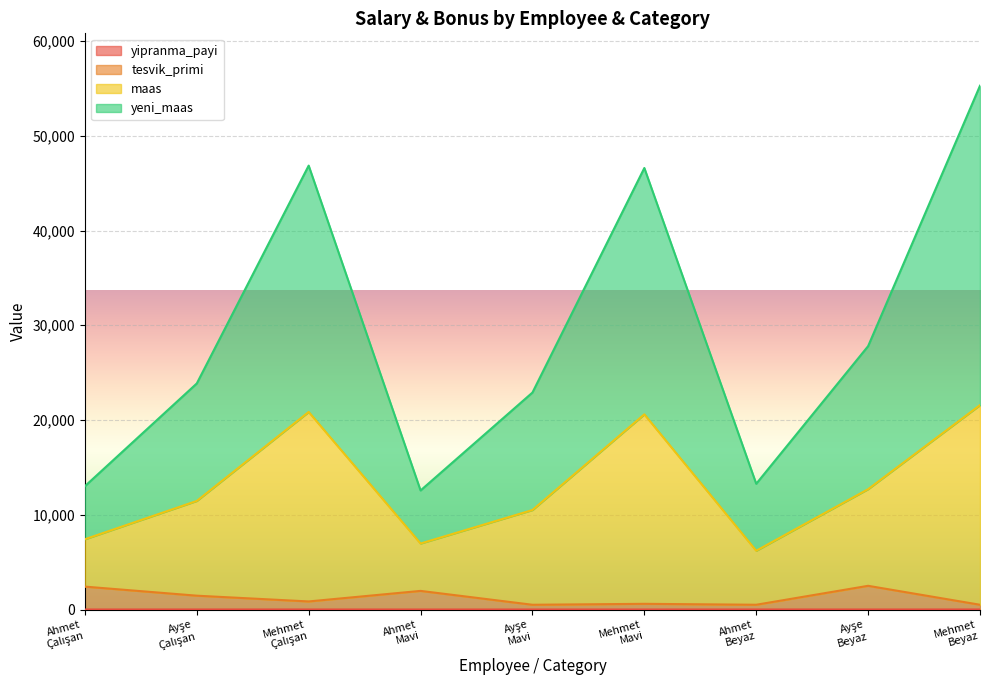

How many categories are shown in the chart?

9